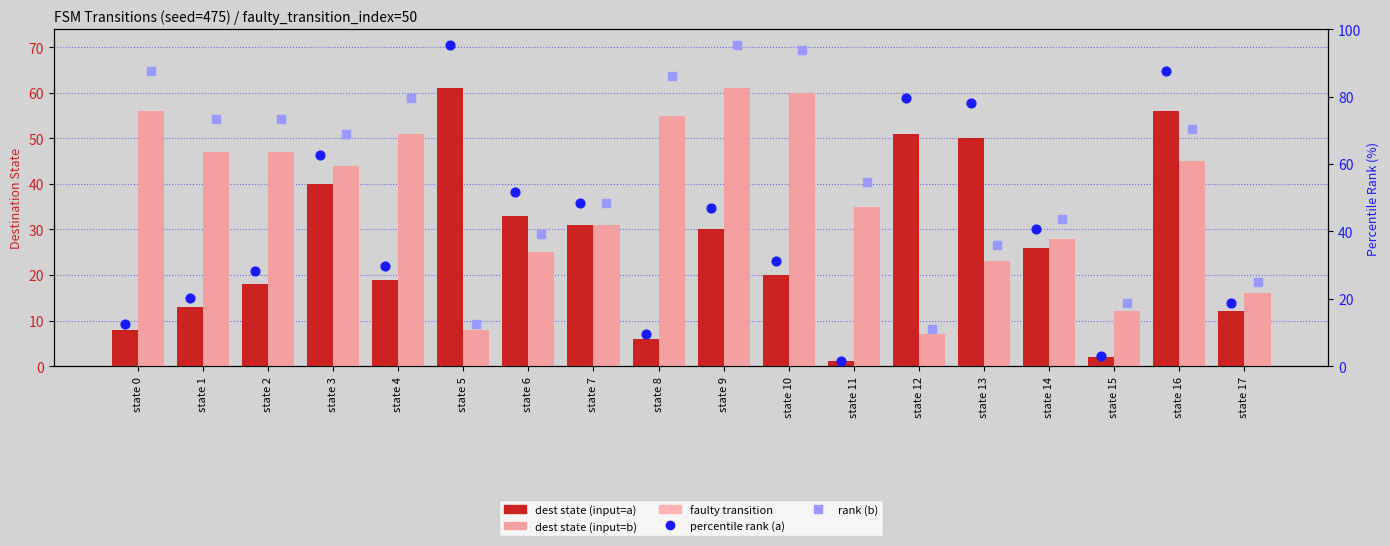

Which series contains the highest Y value?

percentile rank (input=a)